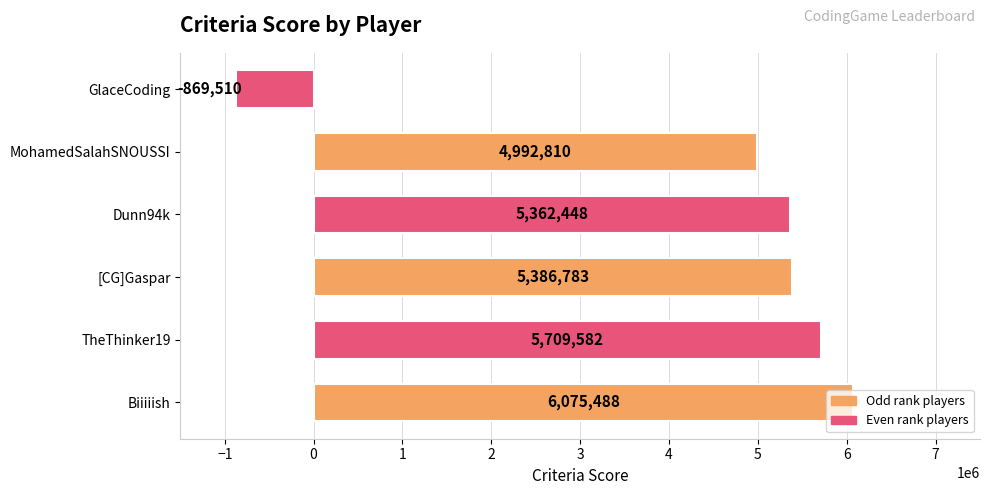

What is the average value?

4442934